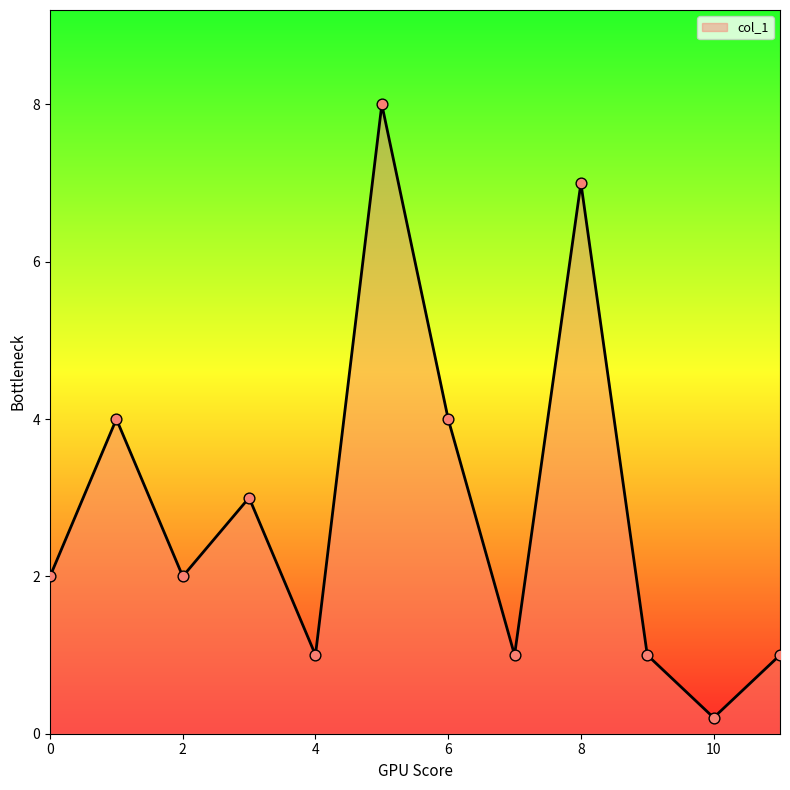

What is the difference between the maximum and minimum values?

7.8